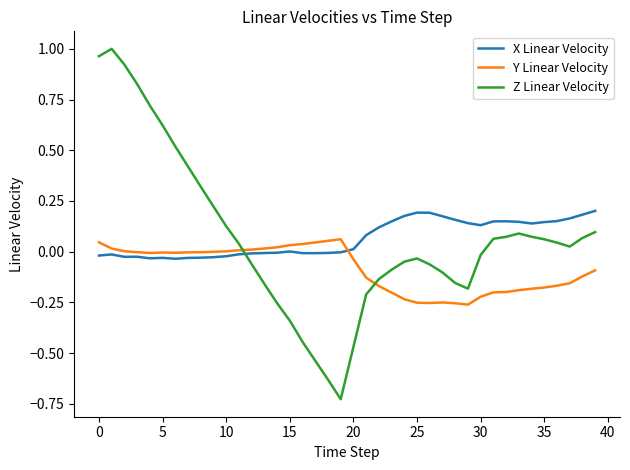

Rank the series by their maximum value, from lowest to highest.

Y Linear Velocity, X Linear Velocity, Z Linear Velocity